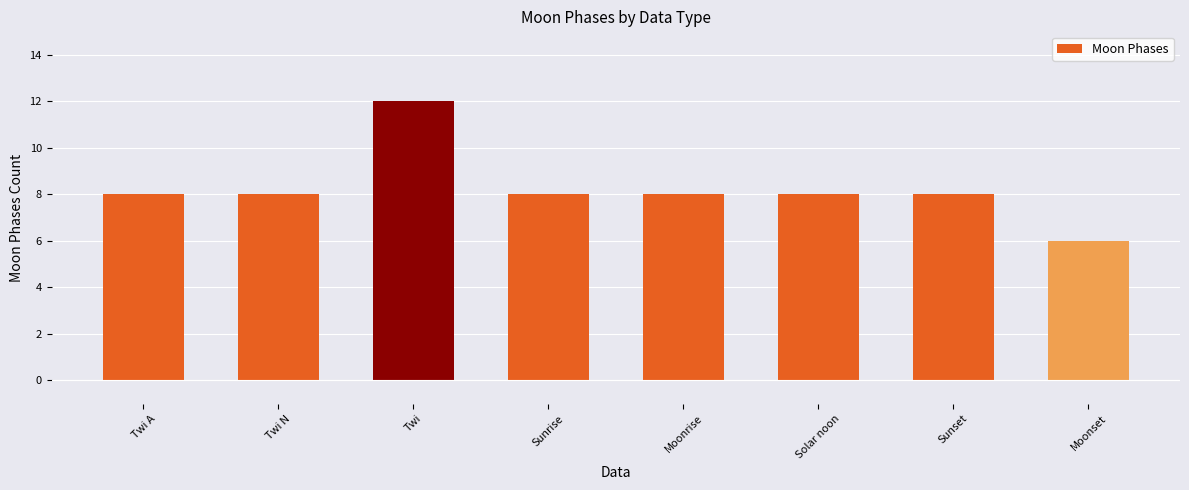

What is the label of the 4th bar from the right?

Moonrise